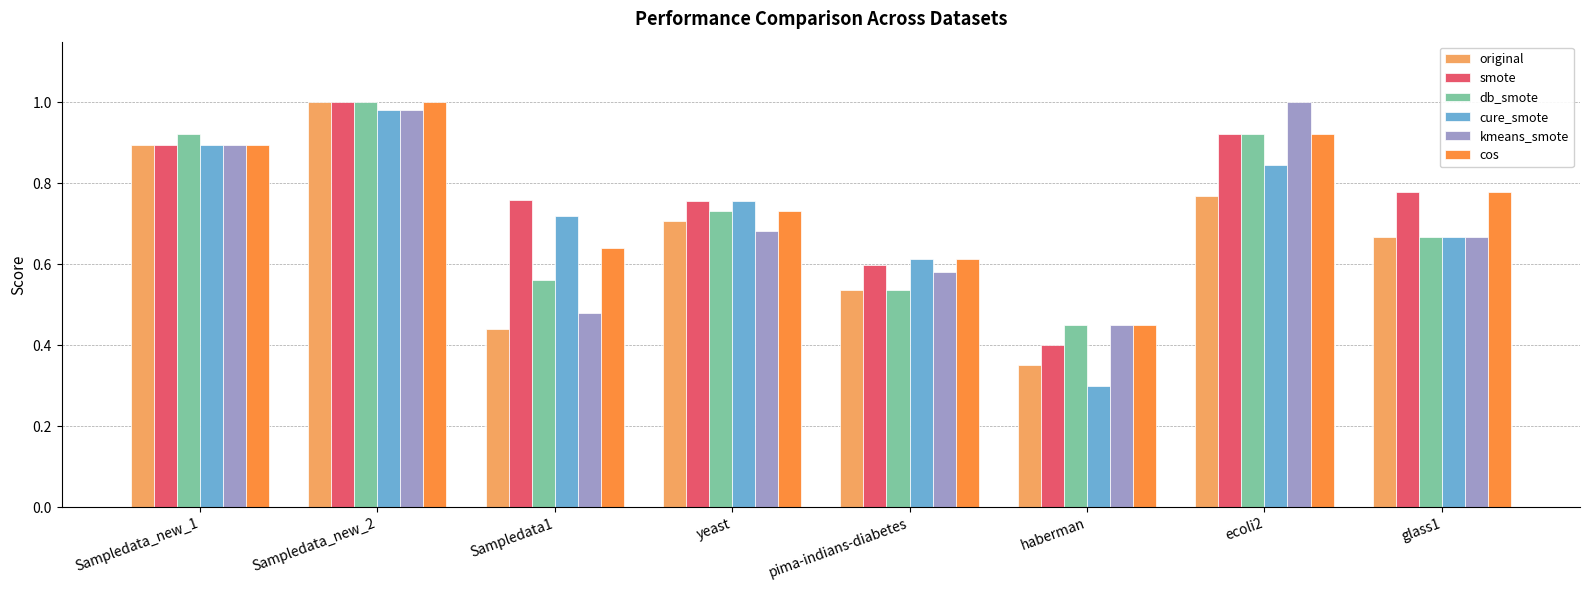

What is the sum of all smote values?

6.1